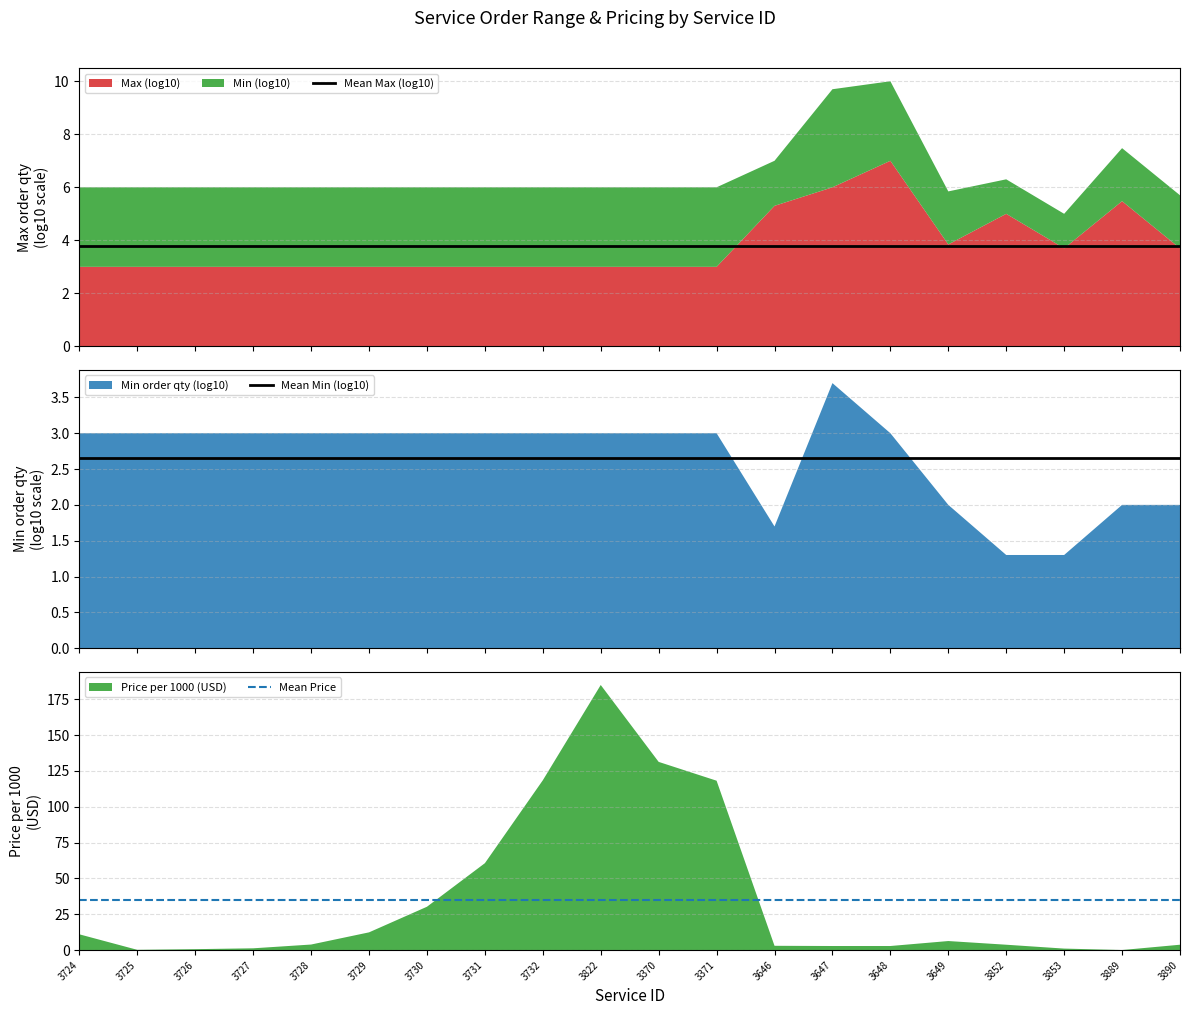

Reading left to right, list all the values displayed in this chart.

Mean Max (log10): 3.8	3.8	3.8	3.8	3.8	3.8	3.8	3.8	3.8	3.8	3.8	3.8	3.8	3.8	3.8	3.8	3.8	3.8	3.8	3.8
Mean Min (log10): 2.6	2.6	2.6	2.6	2.6	2.6	2.6	2.6	2.6	2.6	2.6	2.6	2.6	2.6	2.6	2.6	2.6	2.6	2.6	2.6
Mean Price: 34.8	34.8	34.8	34.8	34.8	34.8	34.8	34.8	34.8	34.8	34.8	34.8	34.8	34.8	34.8	34.8	34.8	34.8	34.8	34.8